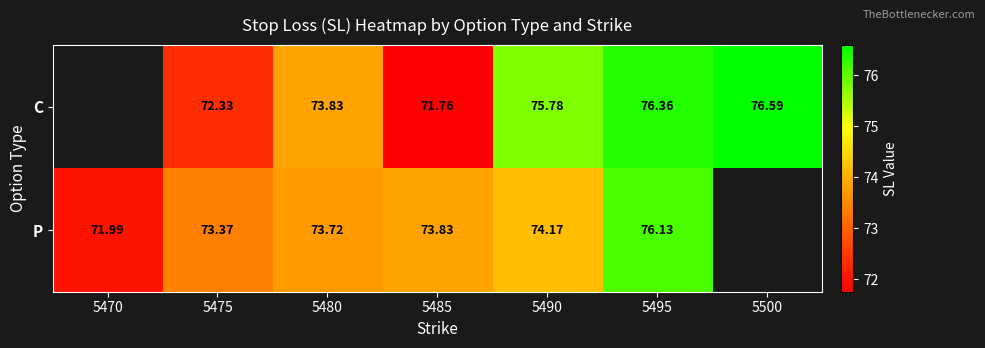

Between 5475 and 5485, which series saw the biggest shift?

C